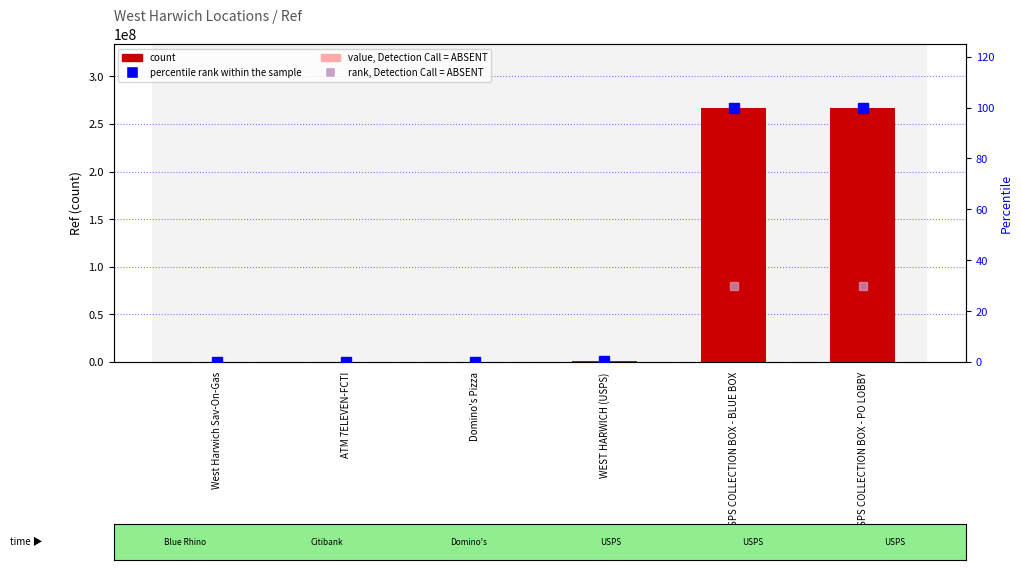

What is the label of the 3rd bar from the right?

WEST HARWICH (USPS)